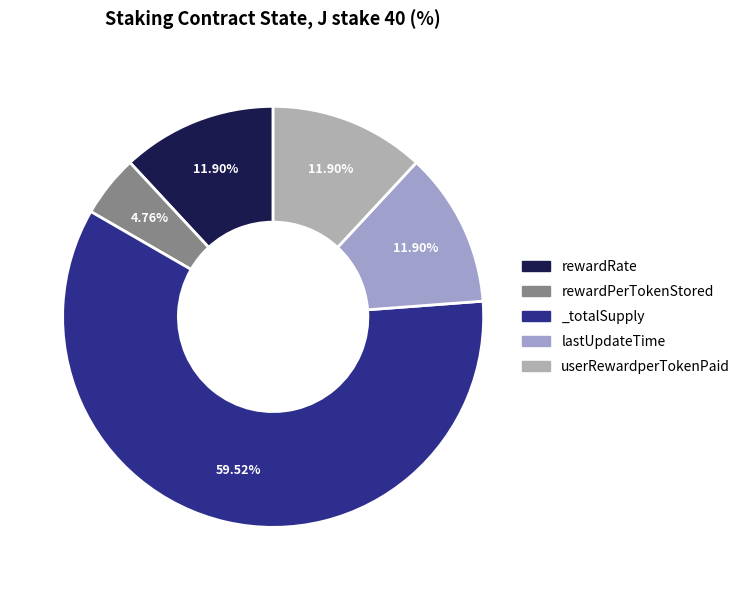

Which slice represents more than half of the pie?

_totalSupply